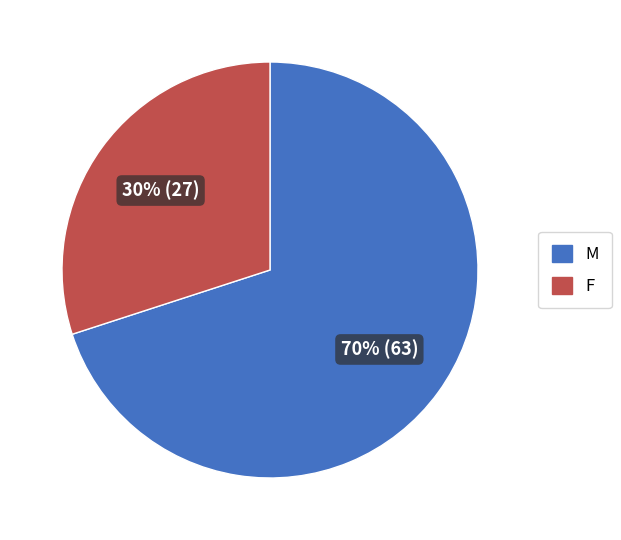

Which slice represents more than half of the pie?

M